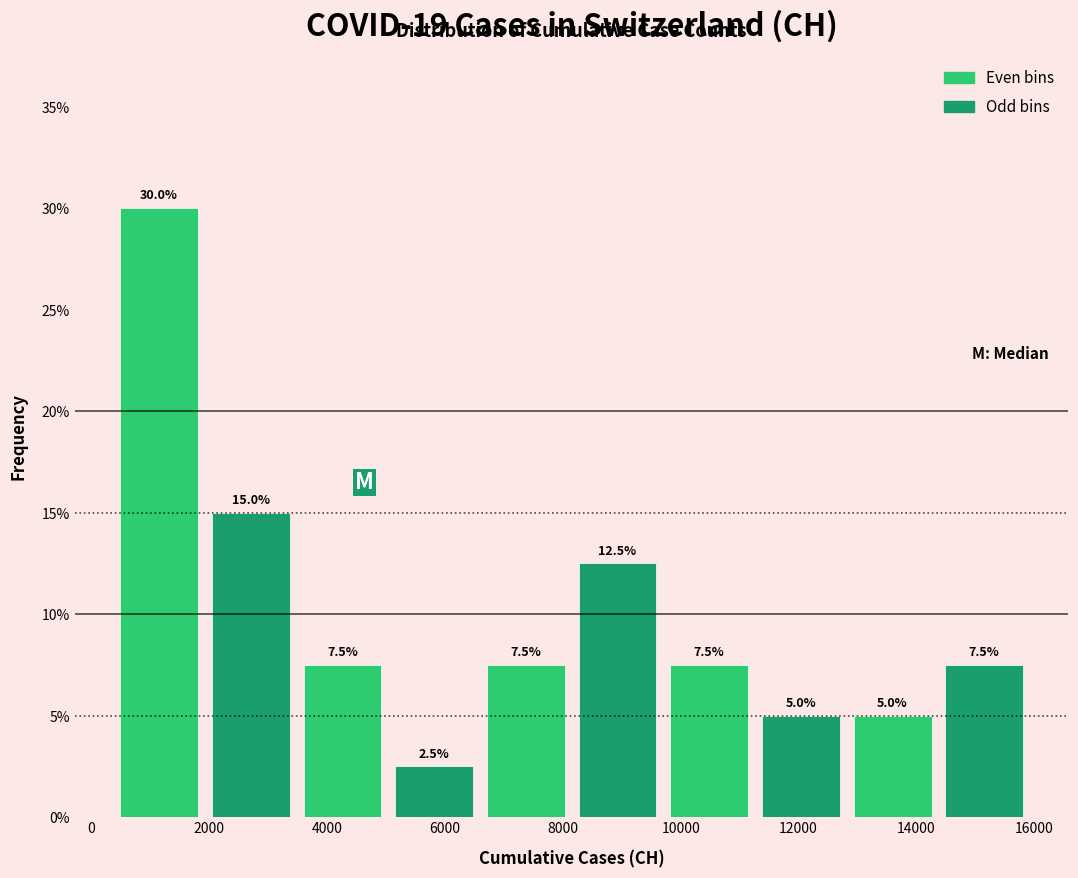

Reading left to right, list every bar in this chart as the range it spans on the x-axis followed by its height. The bar edges are not printed on the chart, so give them approximately, as read against the axis.

400 to 2000: 30.0
2000 to 3400: 15.0
3400 to 5000: 7.5
5000 to 6600: 2.5
6600 to 8200: 7.5
8200 to 9800: 12.5
9800 to 11200: 7.5
11200 to 12800: 5.0
12800 to 14400: 5.0
14400 to 16000: 7.5